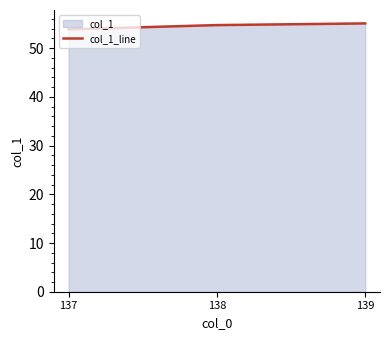

What is the greatest value displayed?

55.1